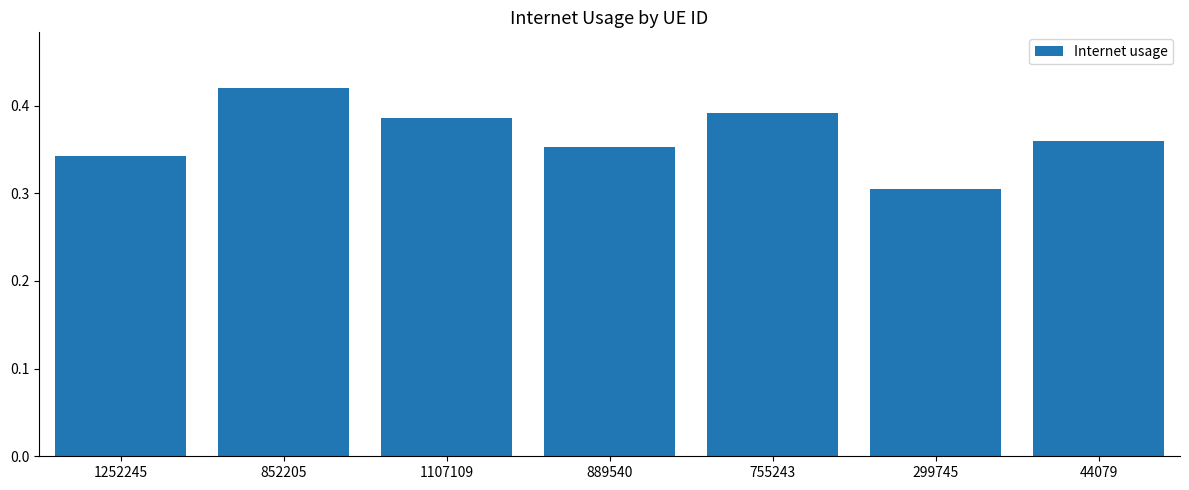

The value at 755243 is 0.6. True or false?

False